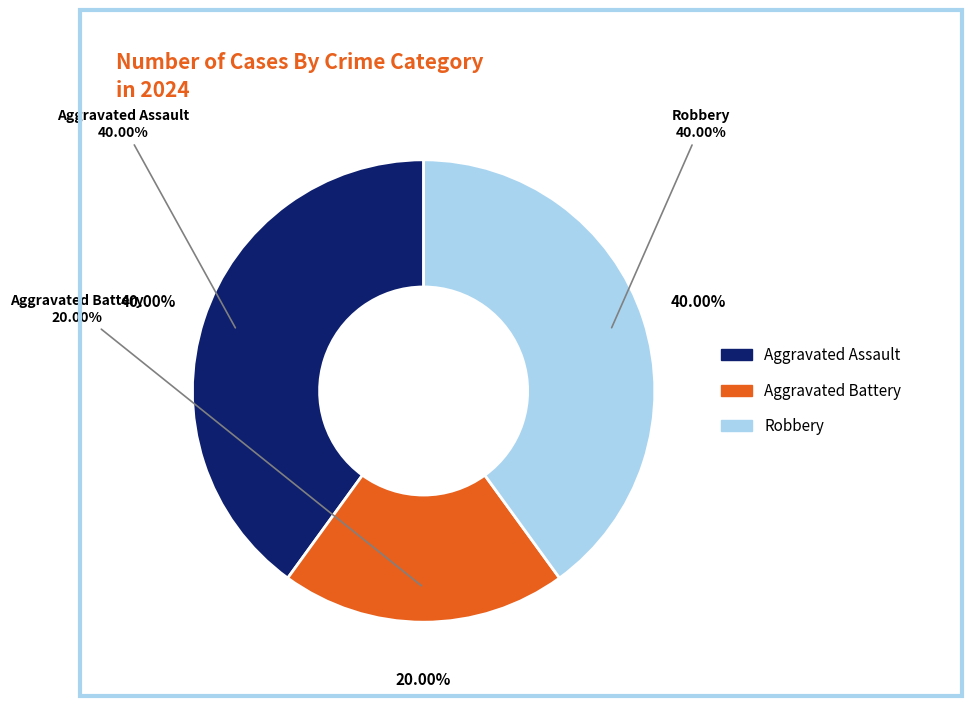

Is Aggravated Assault the majority of the pie?

No